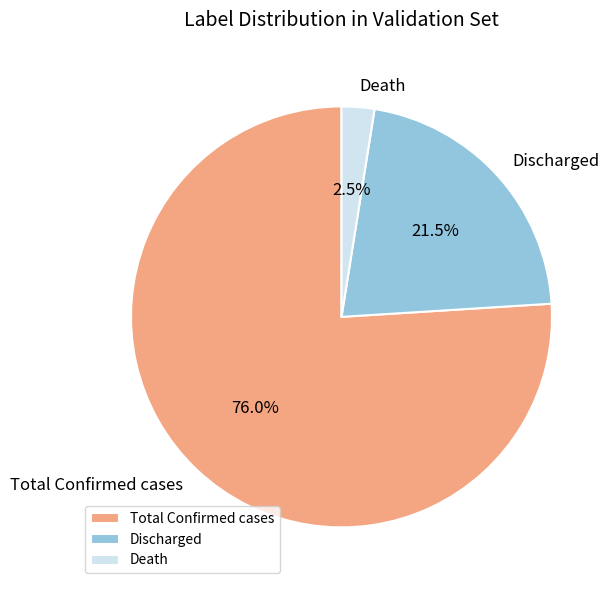

Between Discharged and Total Confirmed cases, which is larger?

Total Confirmed cases